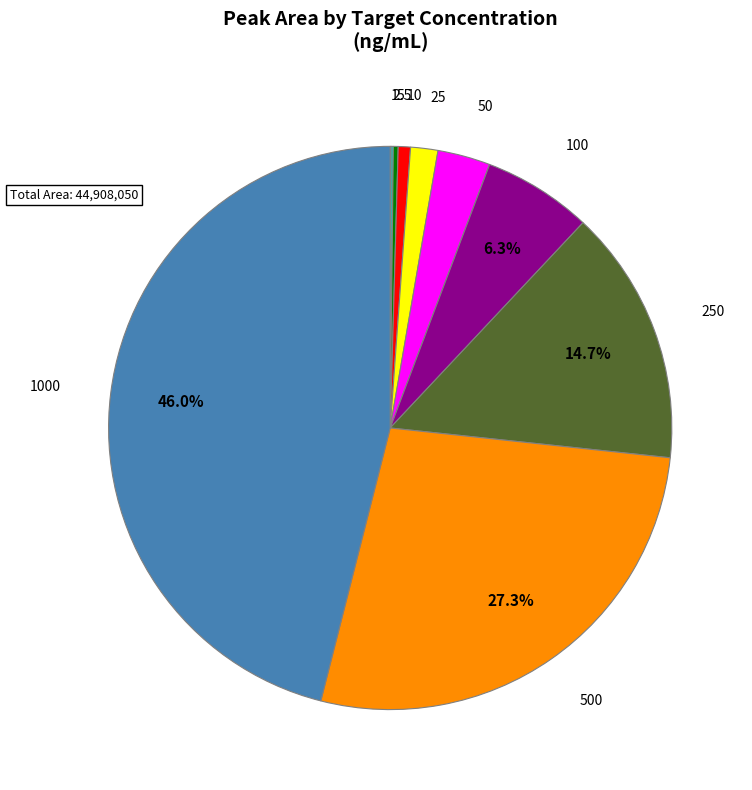

Does any single category account for the majority?

No